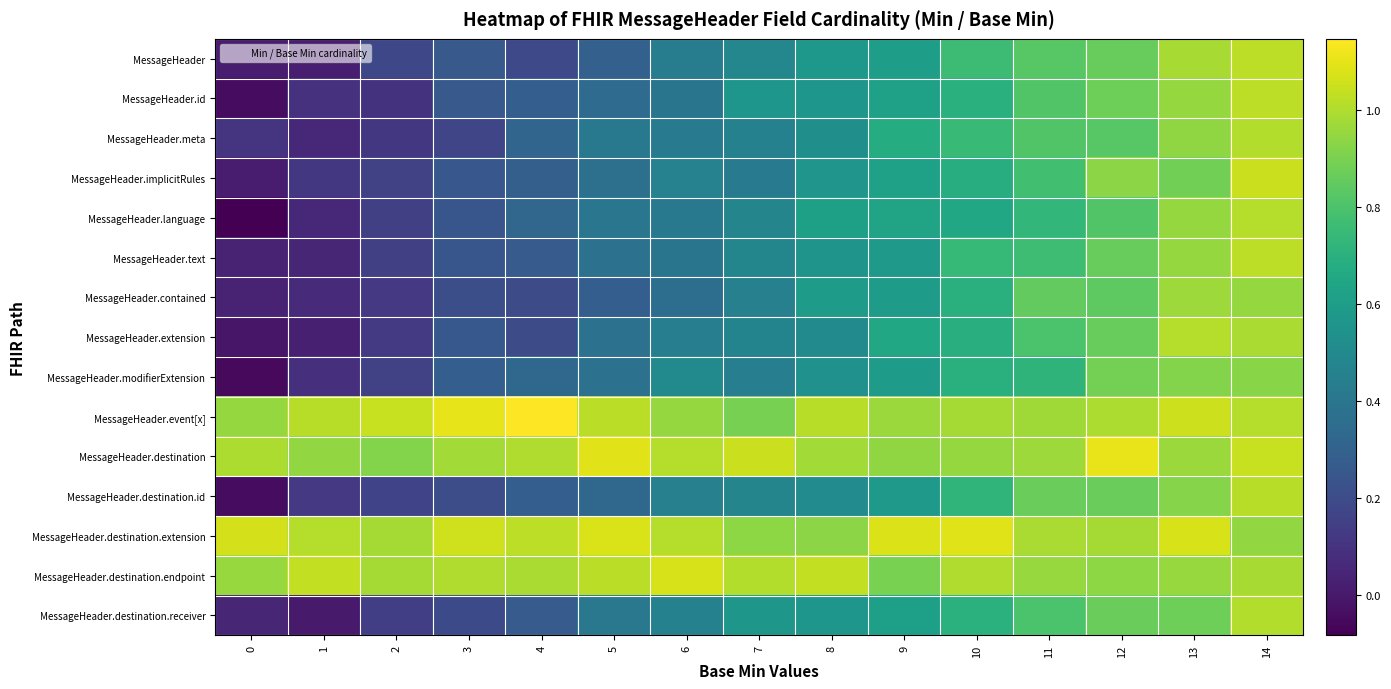

What is the maximum value shown in the chart?

1.1